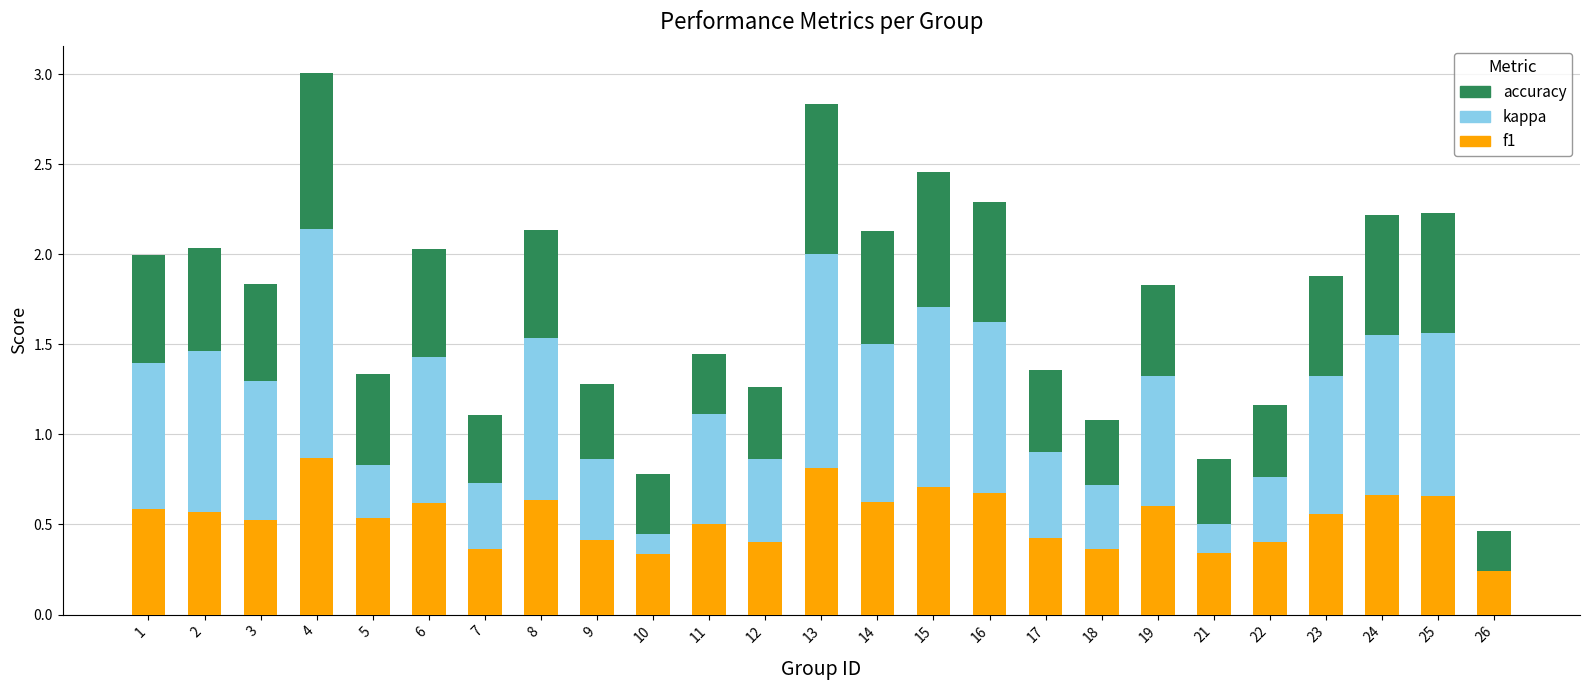

What is the sum of all f1 values?

13.4